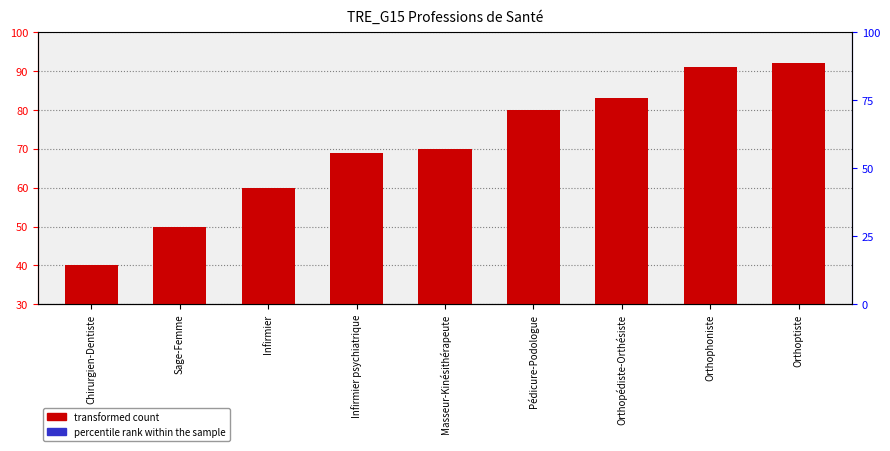

How many data points in transformed count are above 70?

4